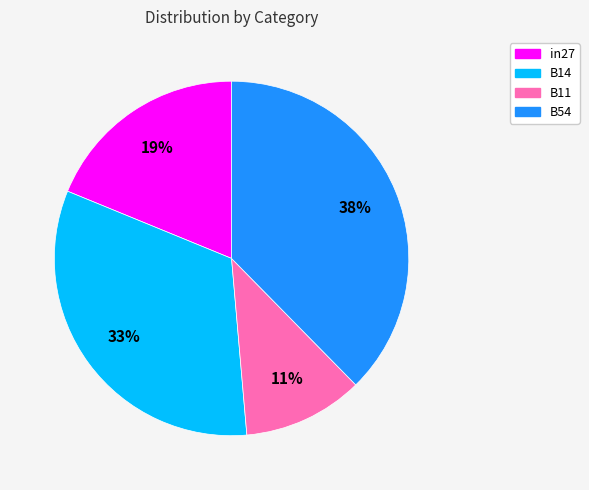

Do B54 and in27 together represent more than half of the pie?

Yes